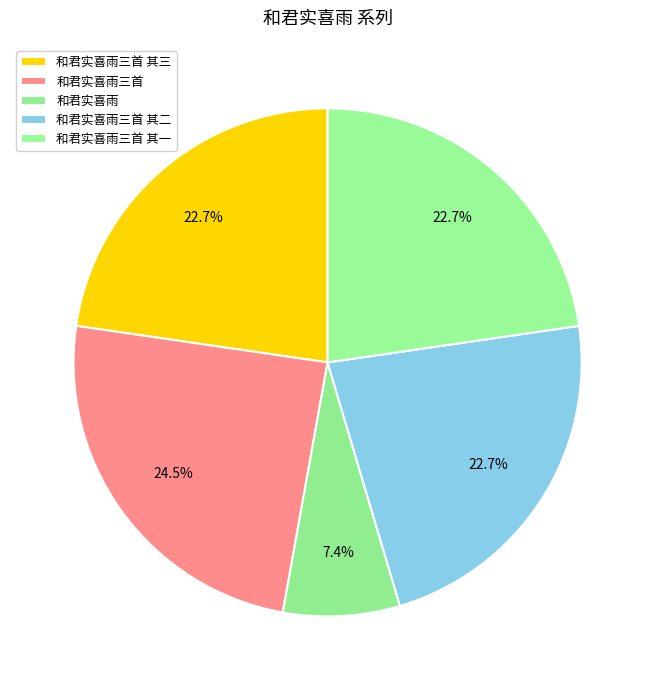

What is the largest slice in the pie chart?

和君实喜雨三首